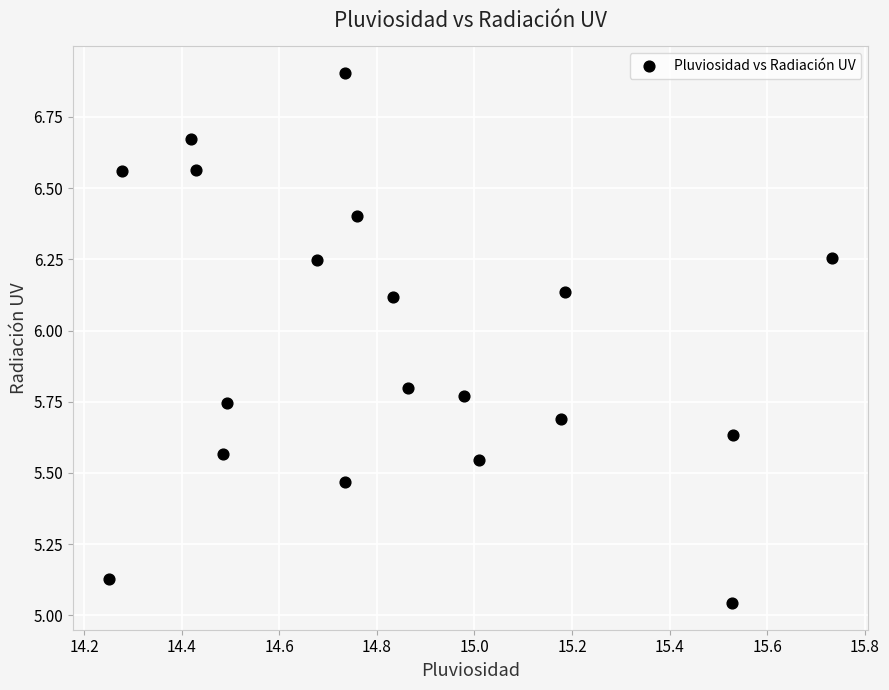

What is the range of Y values (max minus min)?

1.9